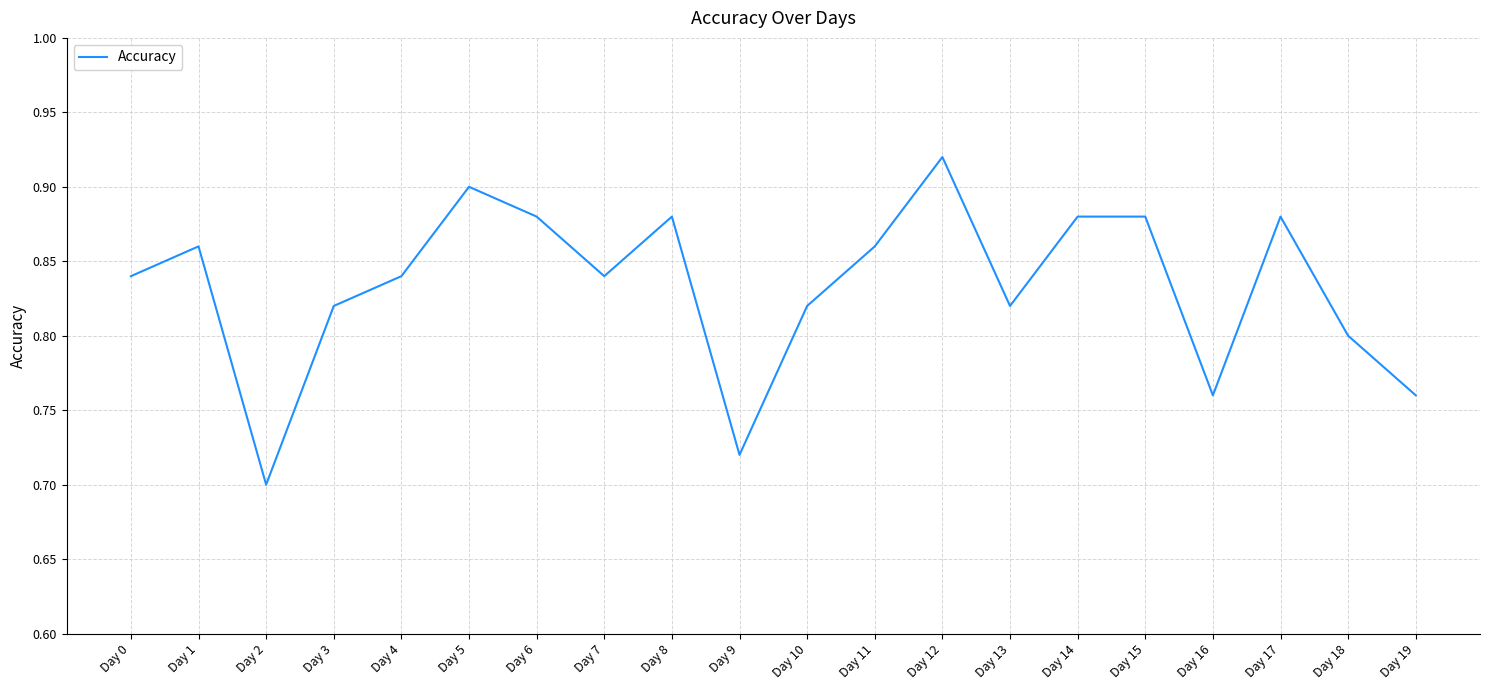

Which category has the highest value across all series?

Day 12